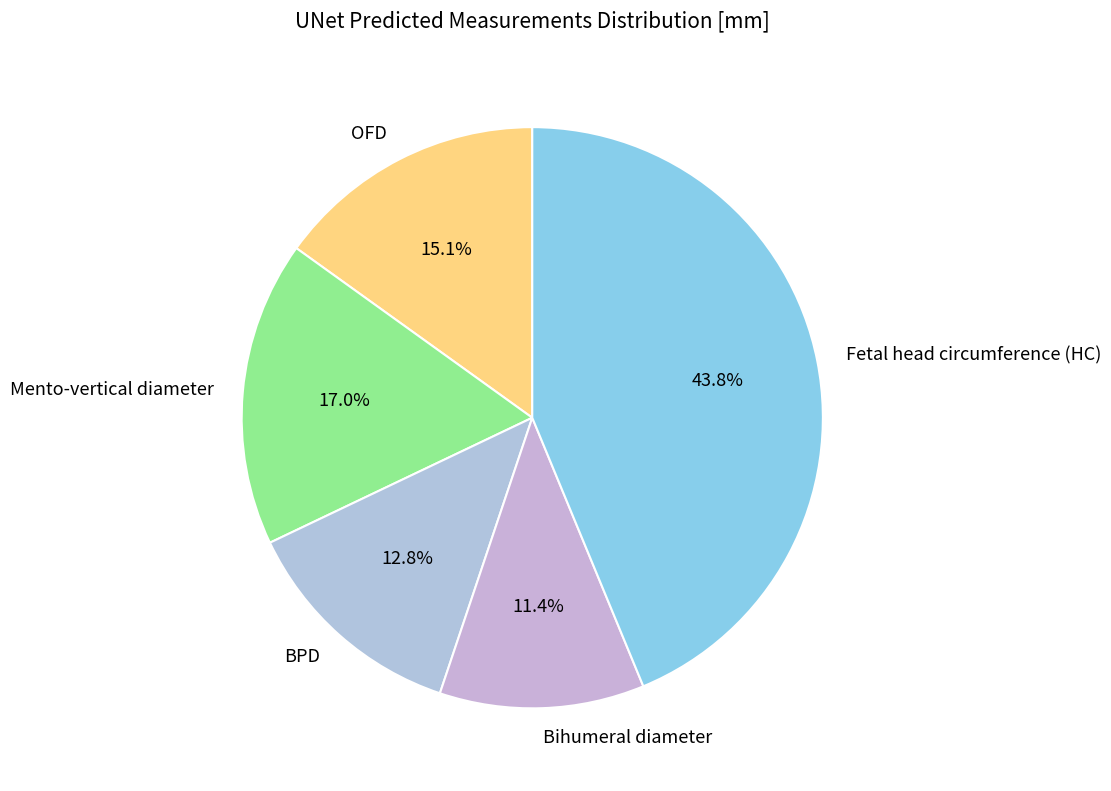

True or false: Bihumeral diameter accounts for 24% of the total.

False